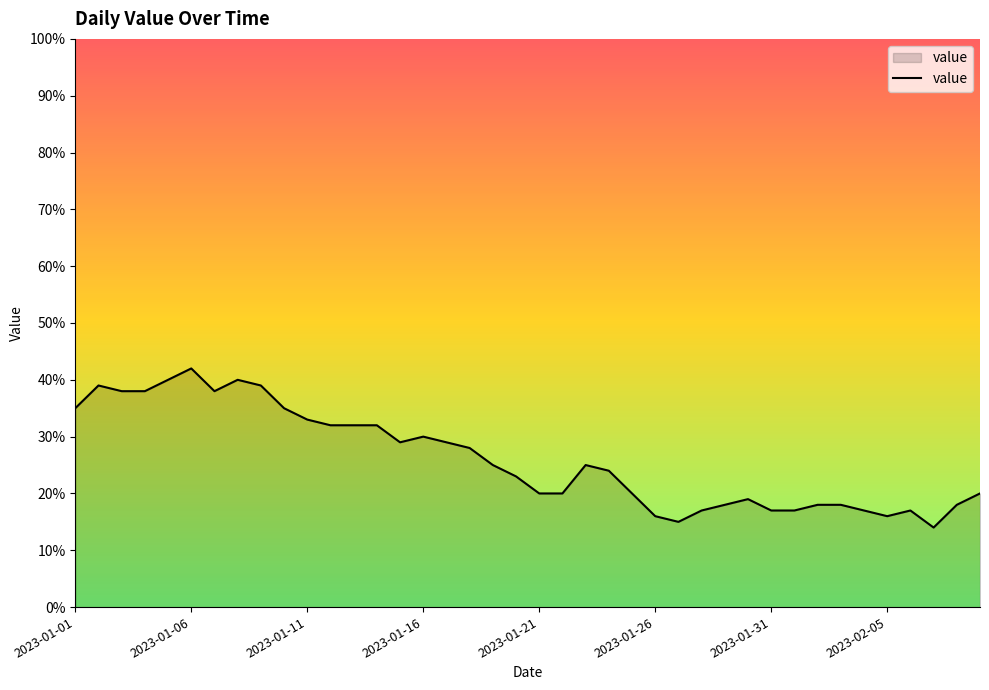

What is the difference between the maximum and minimum values?

28